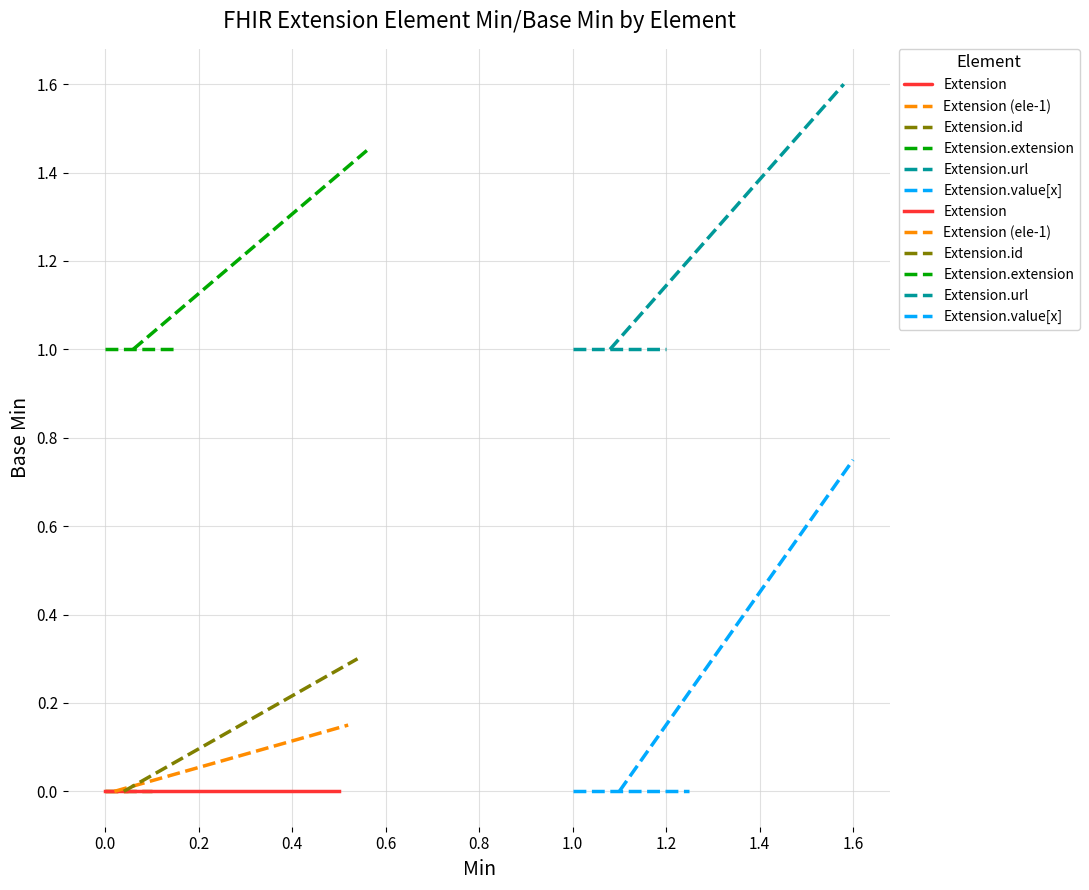

What is the average value of the Extension (ele-1) series?

0.1